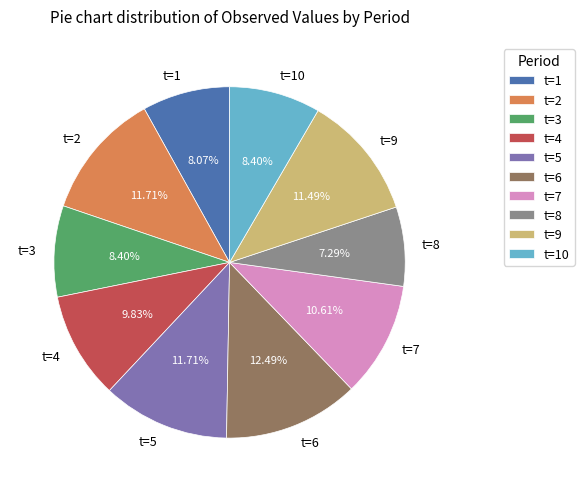

What is the total percentage of t=8 and t=9?

18.8%